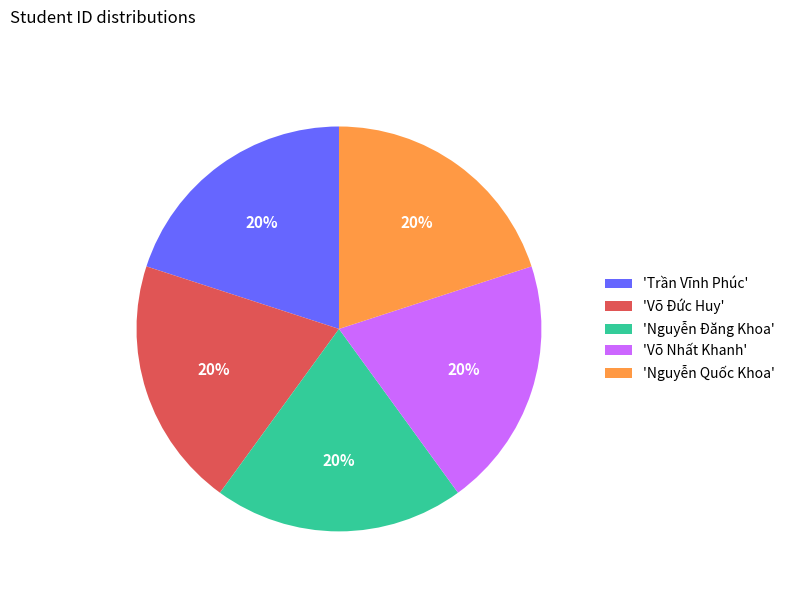

To the nearest percent, what percentage of the pie is 'Nguyễn Quốc Khoa'?

20%